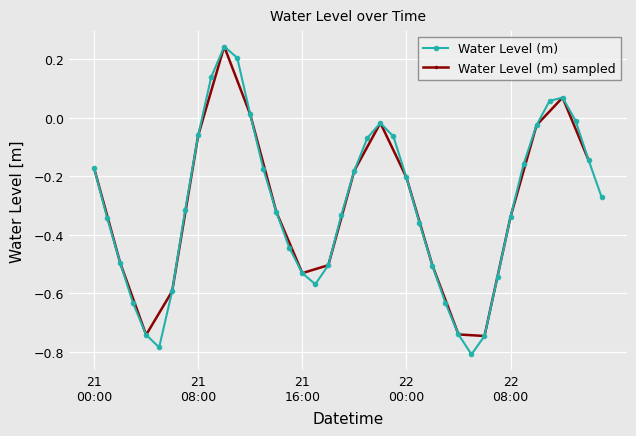

How many values are below zero?

34